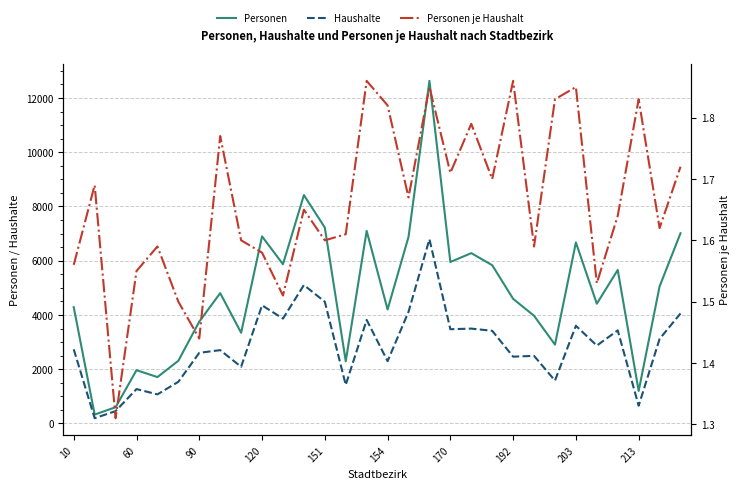

In Personen je Haushalt, how many points are higher than both neighbors (excluding endpoints)?

10